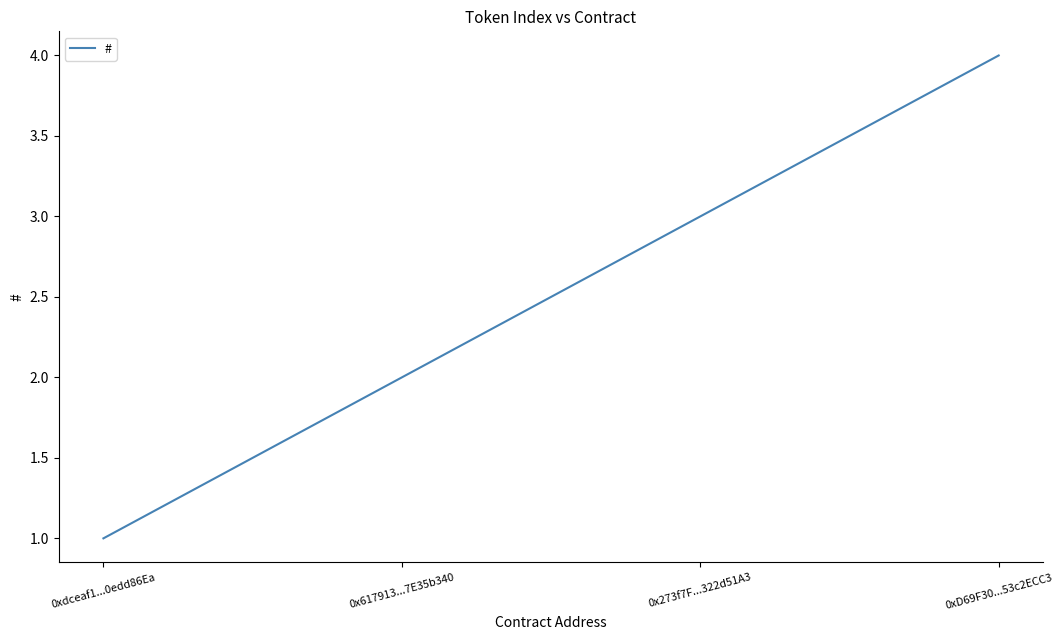

Does the chart display data point markers on the line(s)?

No